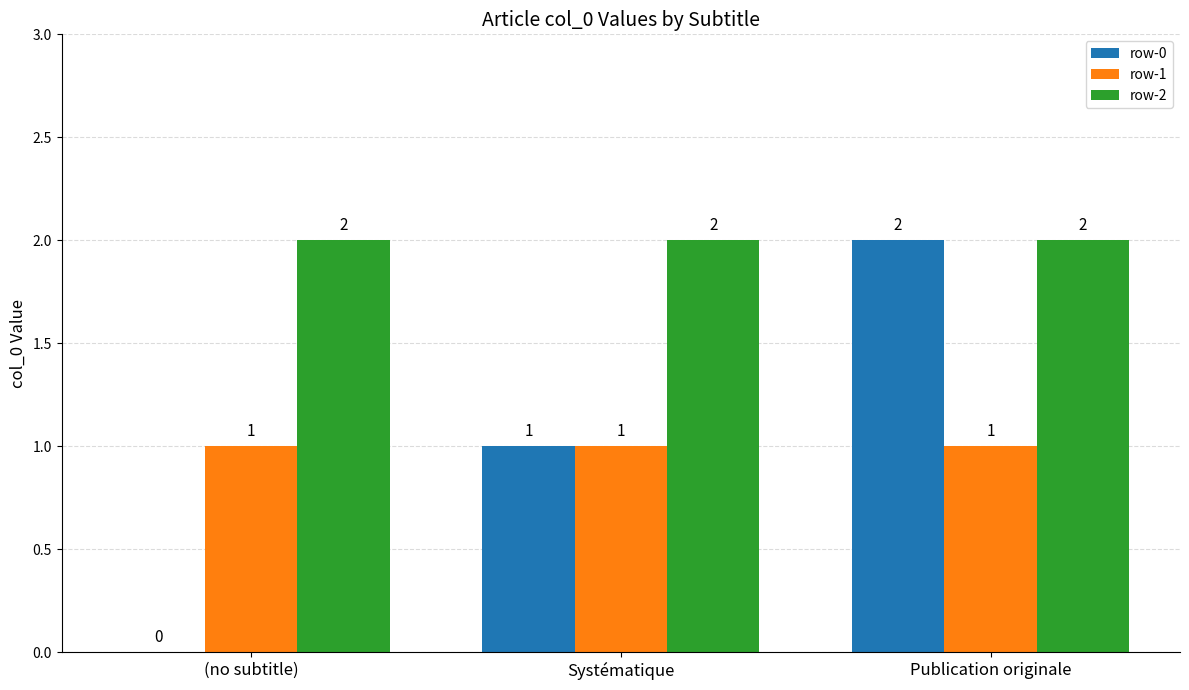

The value of row-0 at (no subtitle) is 1. True or false?

False